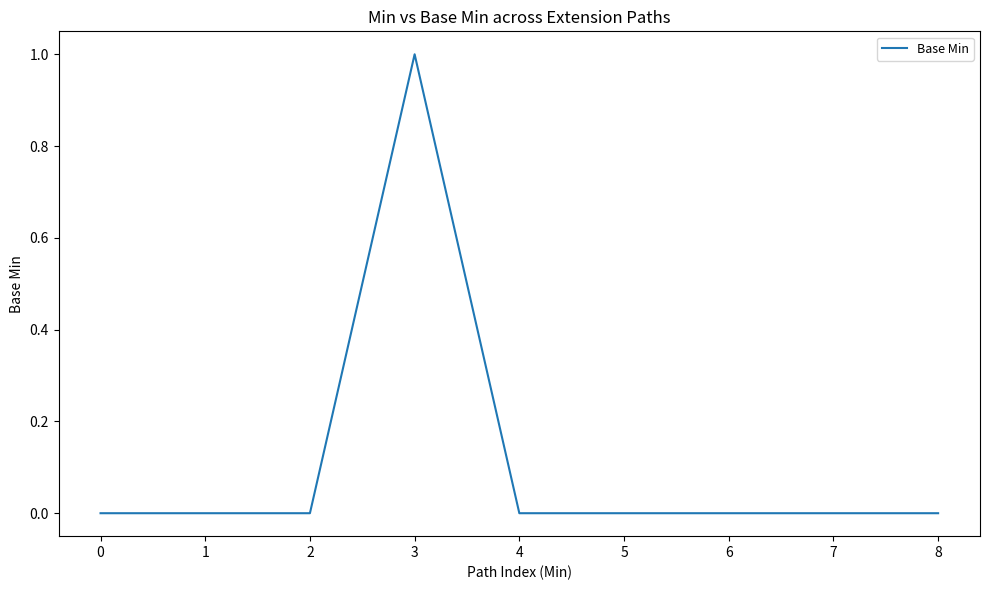

Does the chart display data point markers on the line(s)?

No